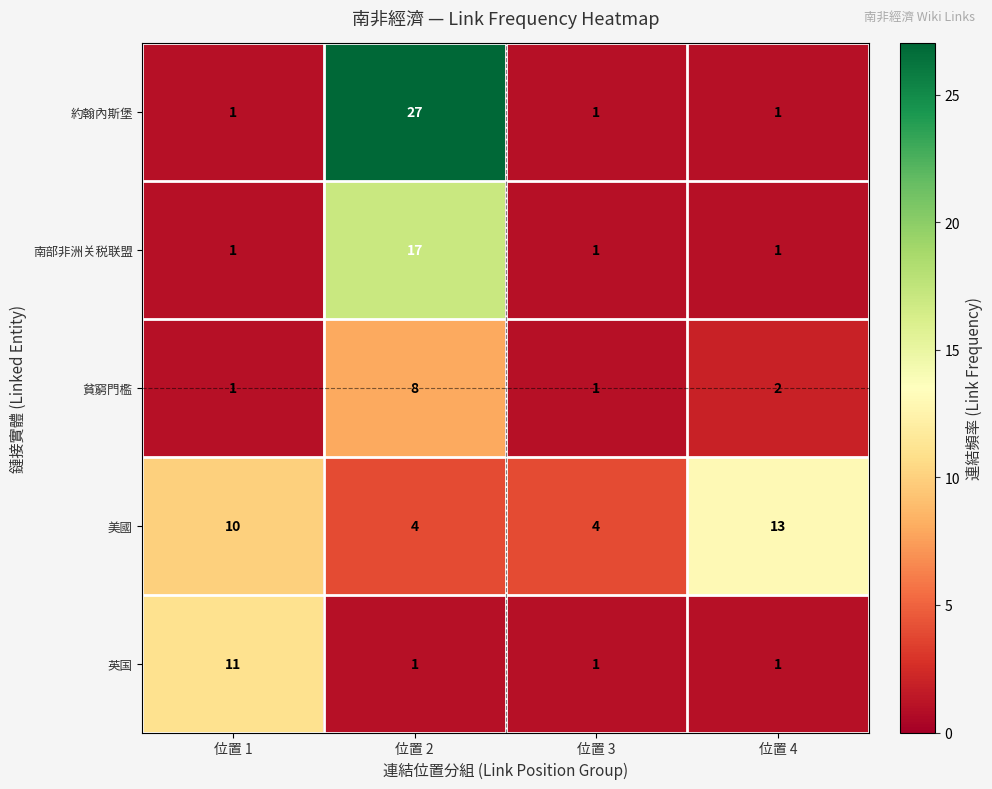

Which series has the widest spread of values?

約翰內斯堡